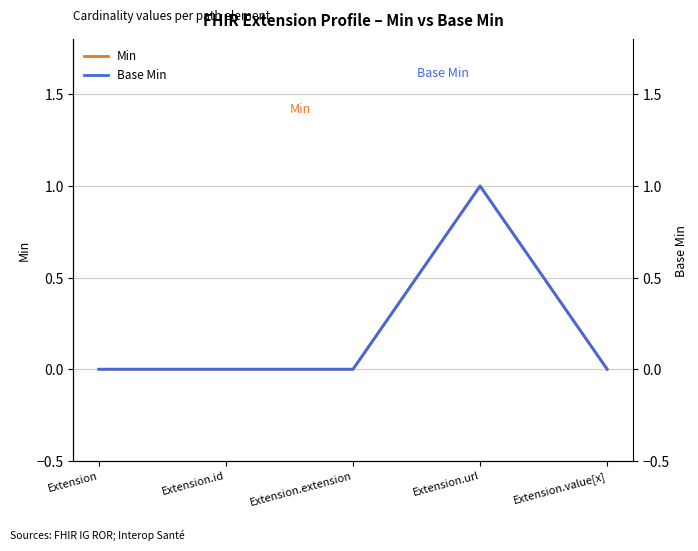

Is it true that Base Min equals 1 at Extension.url?

True